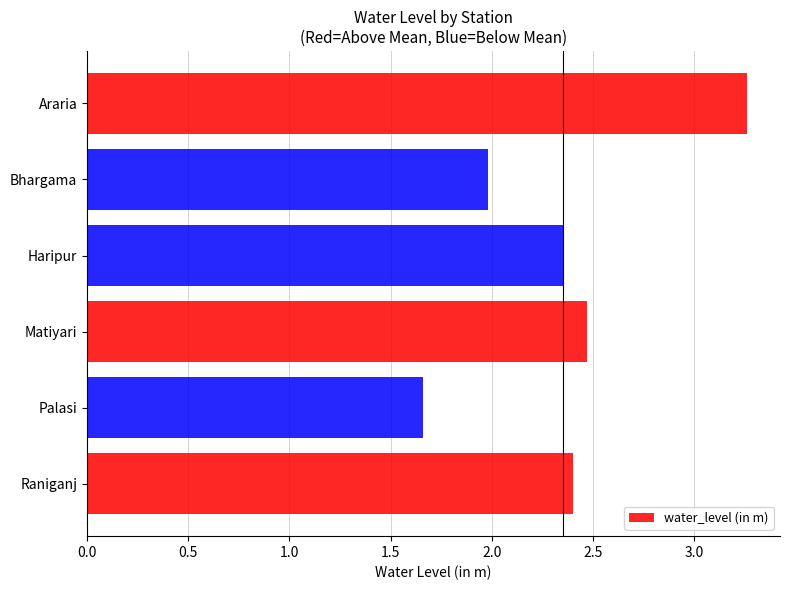

The value at Haripur is 2.4. True or false?

True